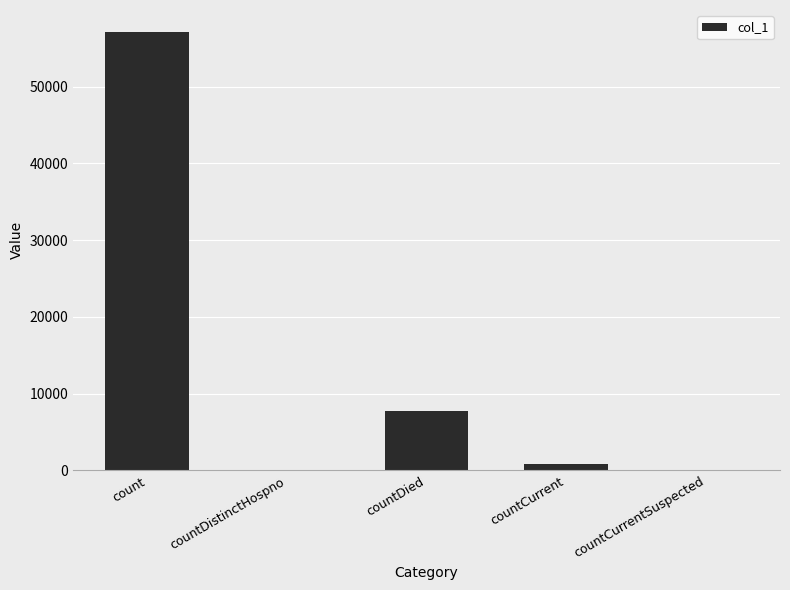

How many series are shown in this chart?

1